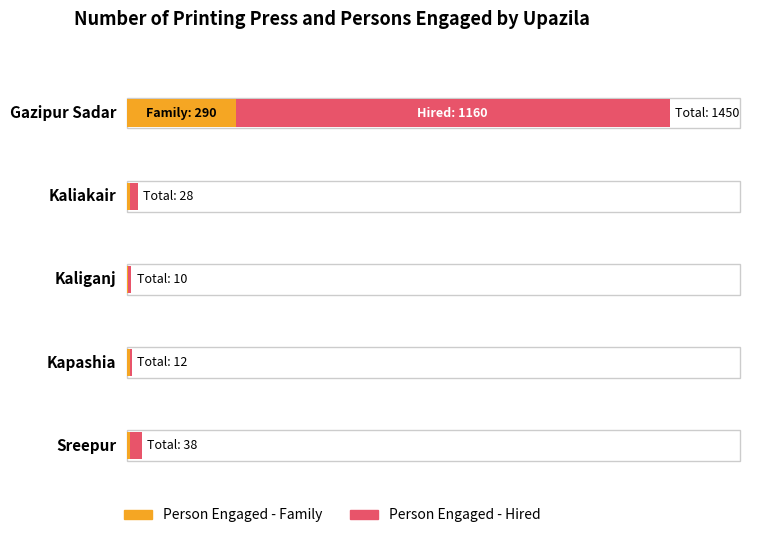

Between Kapashia and Gazipur Sadar, which is larger?

Gazipur Sadar